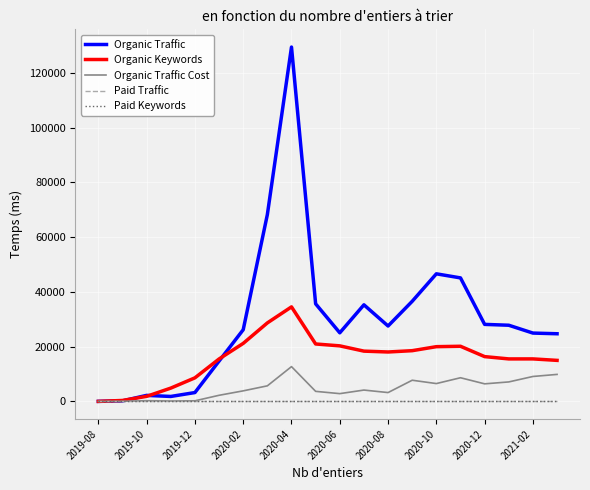

How many lines are shown in the chart?

5